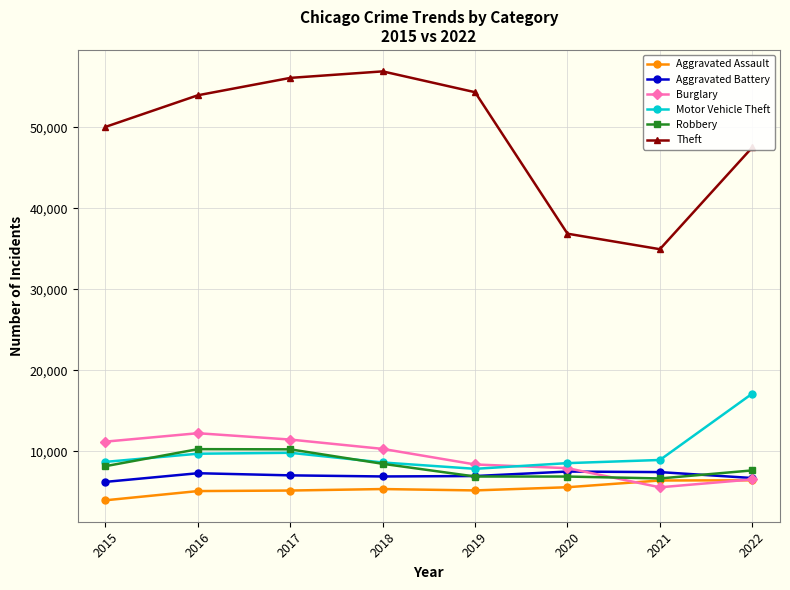

The value of Aggravated Battery at 2016 is 7290. True or false?

True